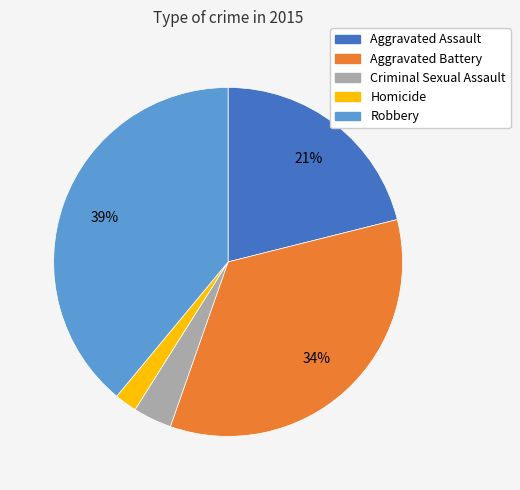

What percentage is the Criminal Sexual Assault slice, to the nearest percent?

4%